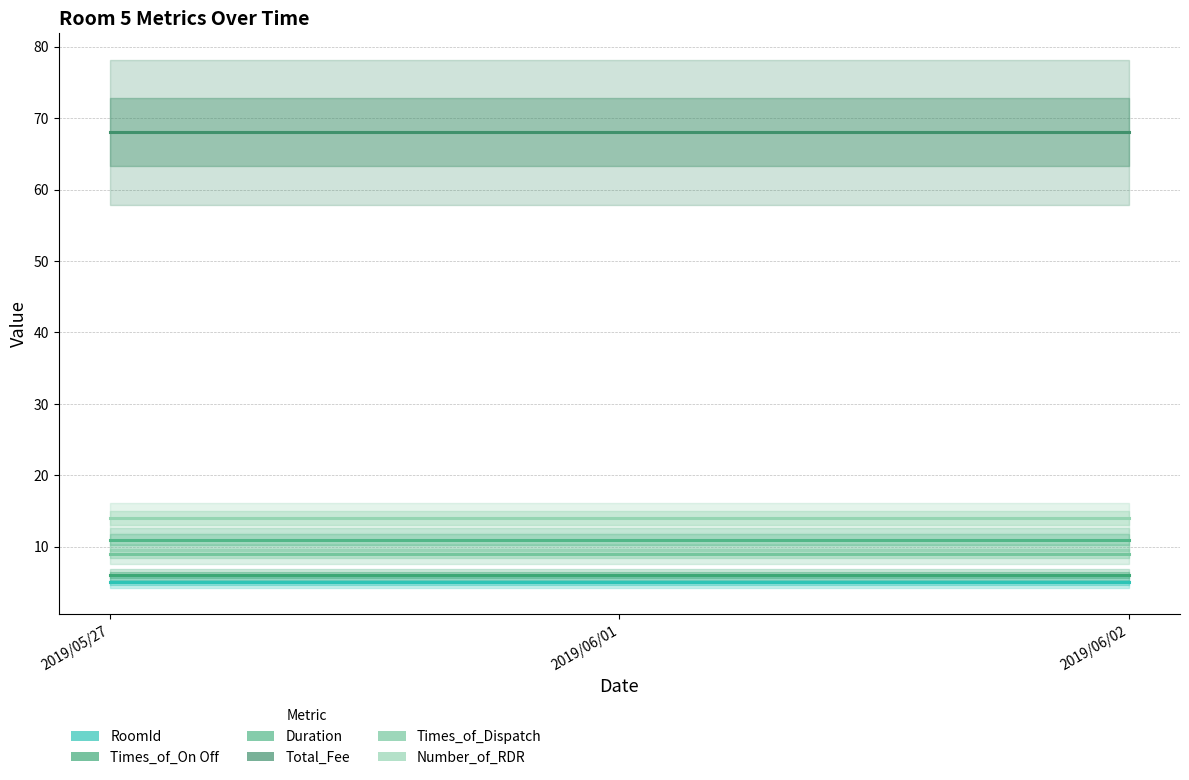

Which series has the largest total across all categories?

Total_Fee